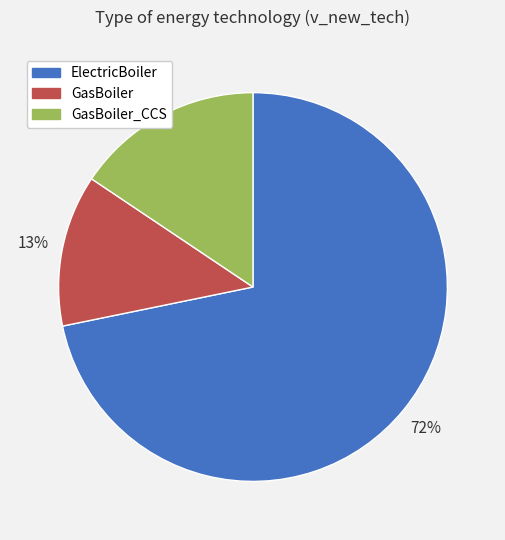

Which slice is the largest?

ElectricBoiler